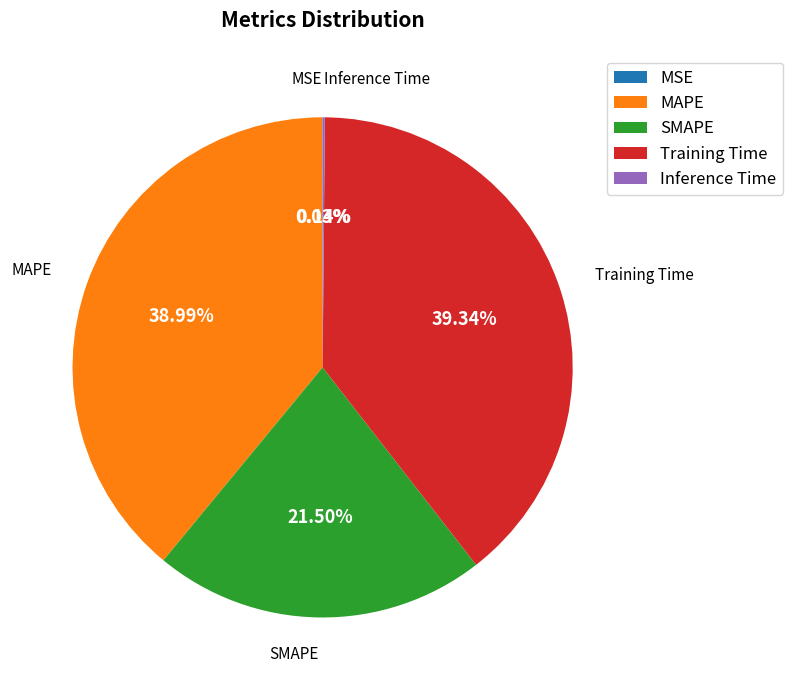

Is the sum of SMAPE and MAPE greater than half?

Yes